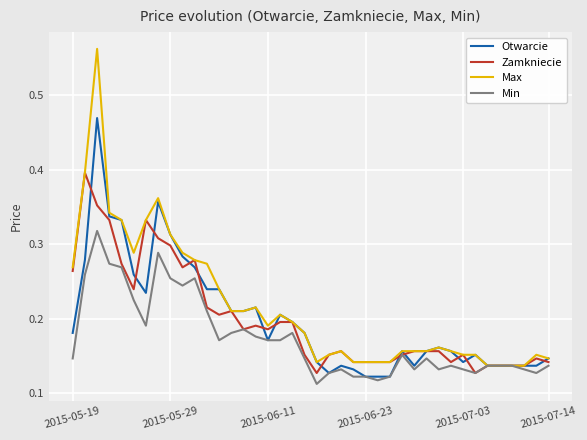

List the series in order of their peak value, lowest first.

Min, Zamkniecie, Otwarcie, Max